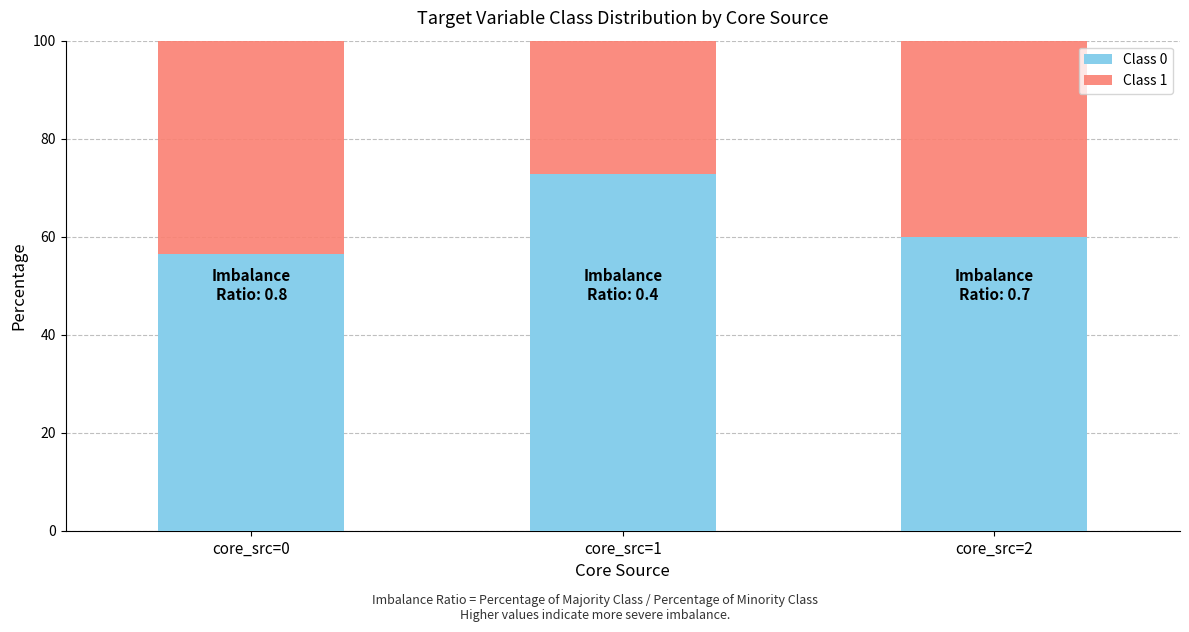

What is the value of the Class 0 bar at the 1st from the left?

56.5